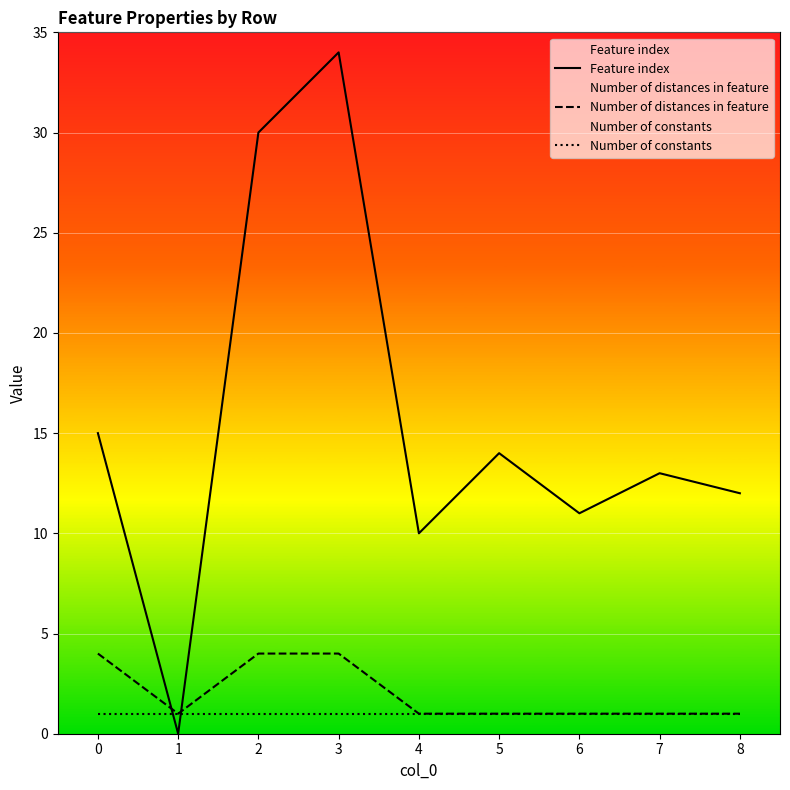

What is the difference between the highest and lowest values at 0?

14